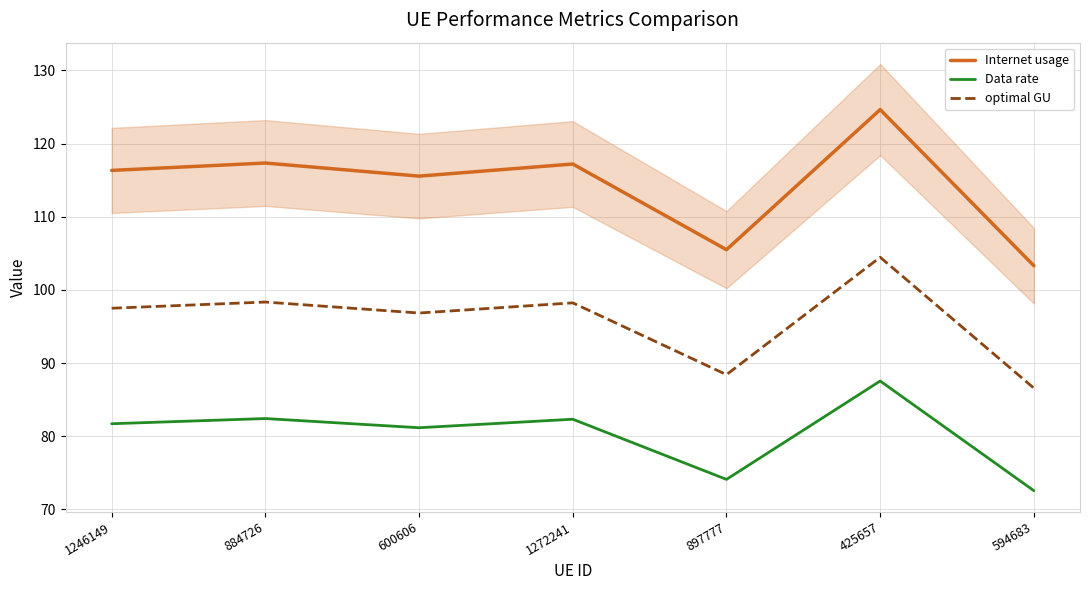

At 594683, list the series in order from smallest to largest.

Data rate, optimal GU, Internet usage